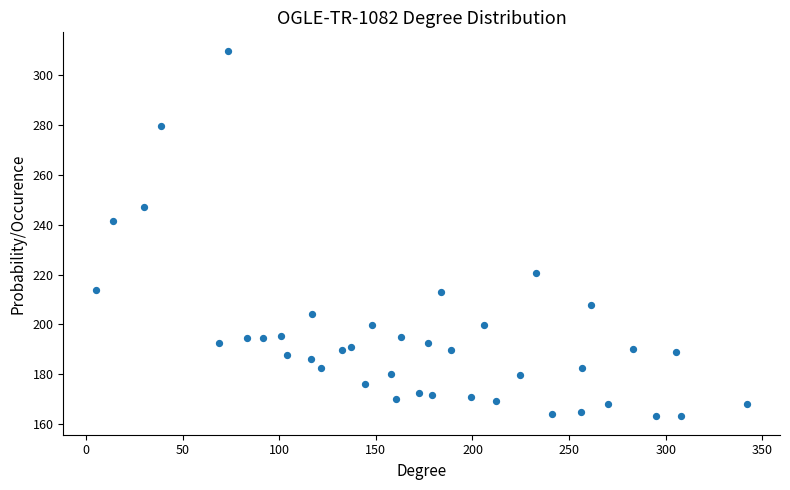

What is the range of Y values (max minus min)?

146.9